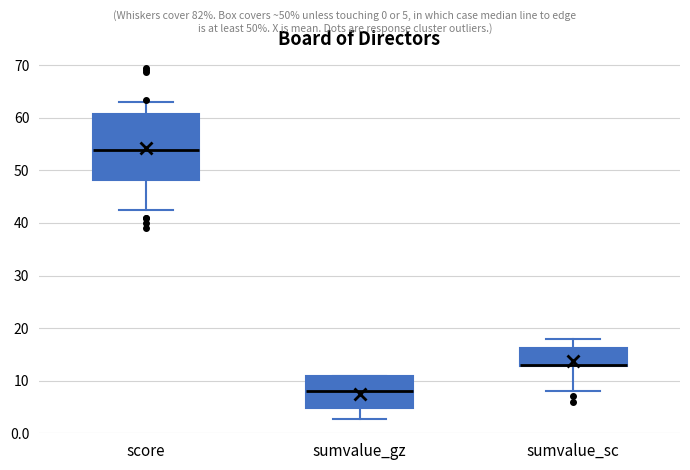

Reading left to right, read every box against the y-axis: the position of its median line, the range the box covers, and the ends of its whiskers. The values are not printed on the chart, so give them approximately, as read against the axis.

score: median 54, box 48 to 61, whiskers 43 to 63
sumvalue_gz: median 8, box 5 to 11, whiskers 3 to 11
sumvalue_sc: median 13 (drawn on the box's lower edge), box 13 to 16, whiskers 8 to 18